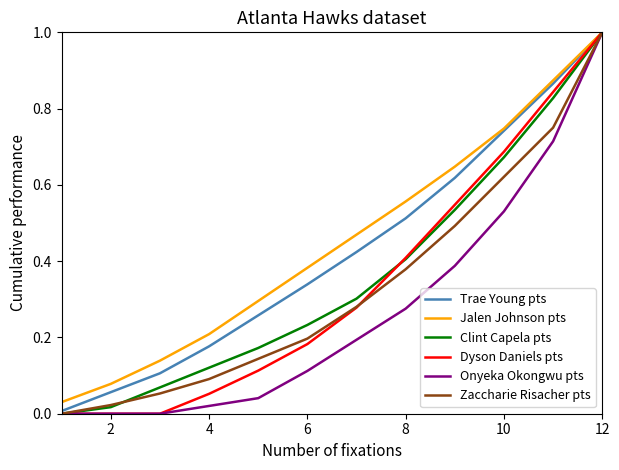

What is the maximum value shown in the chart?

1.0